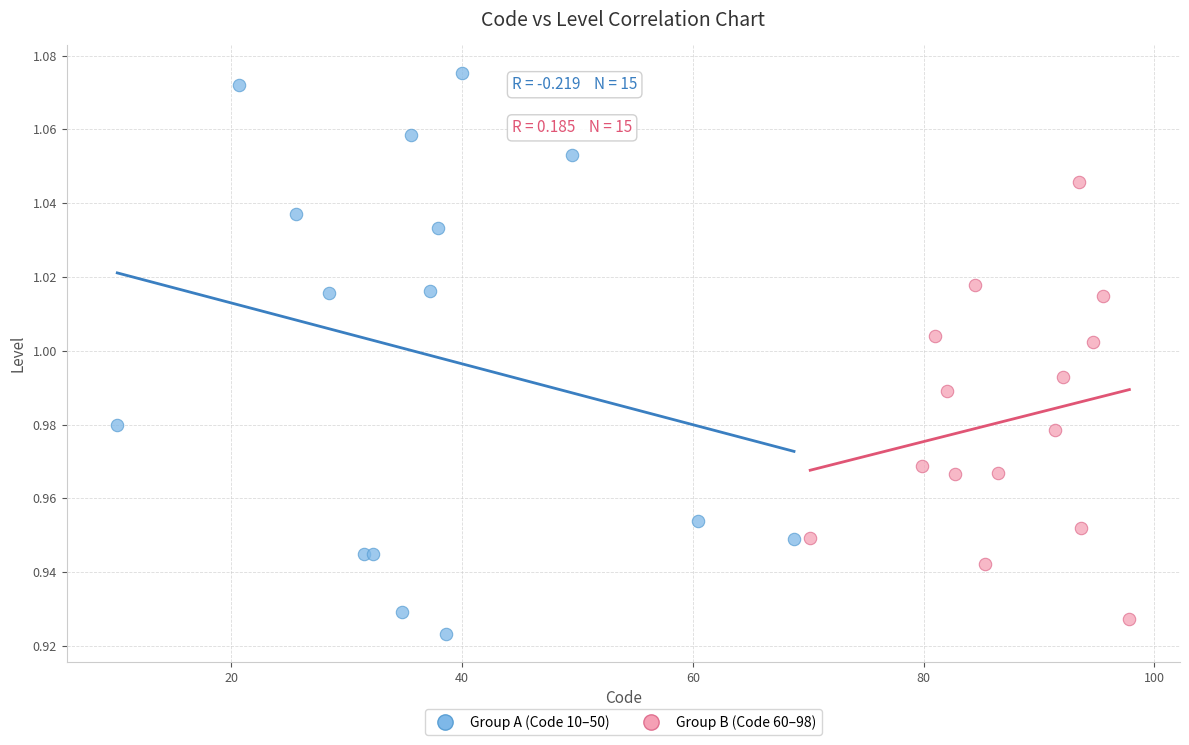

Which series reaches the maximum Y coordinate?

Group A (Code 10–50)